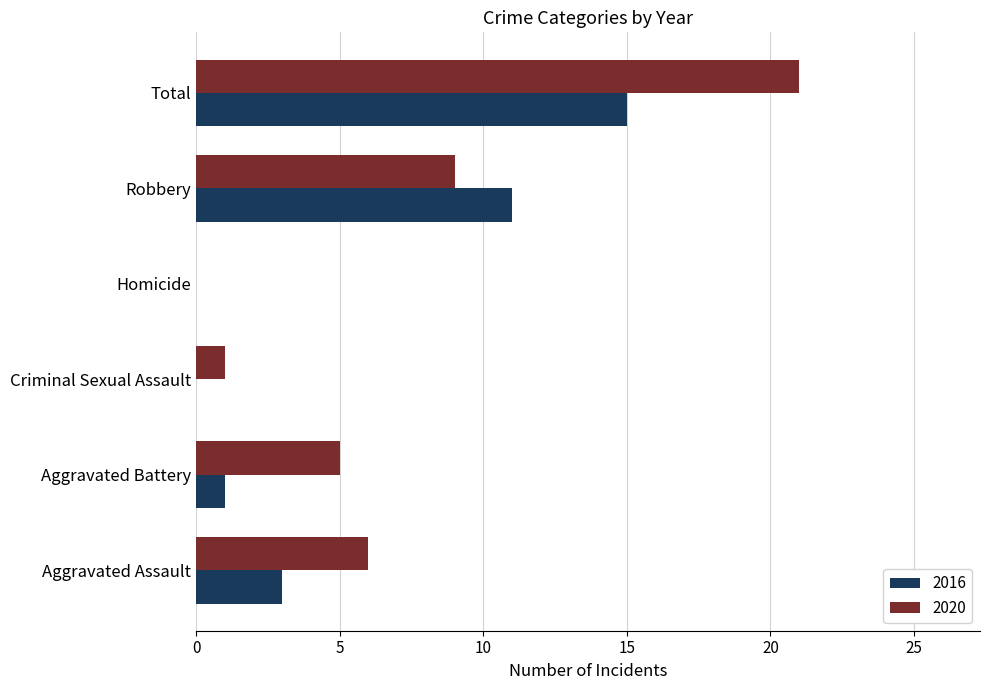

Between Aggravated Assault and Robbery, which series saw the biggest shift?

2016